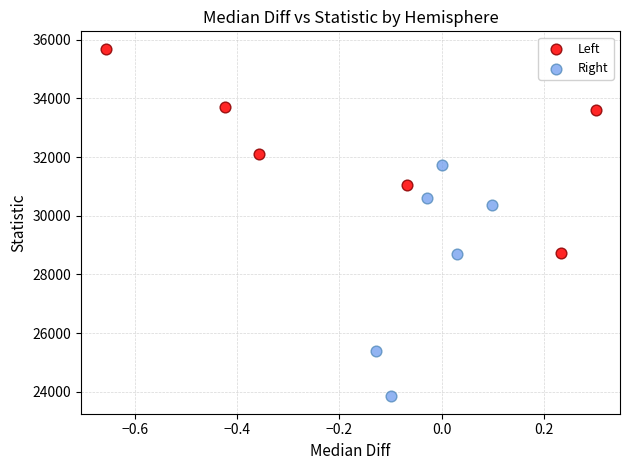

Which series reaches the maximum Y coordinate?

Left